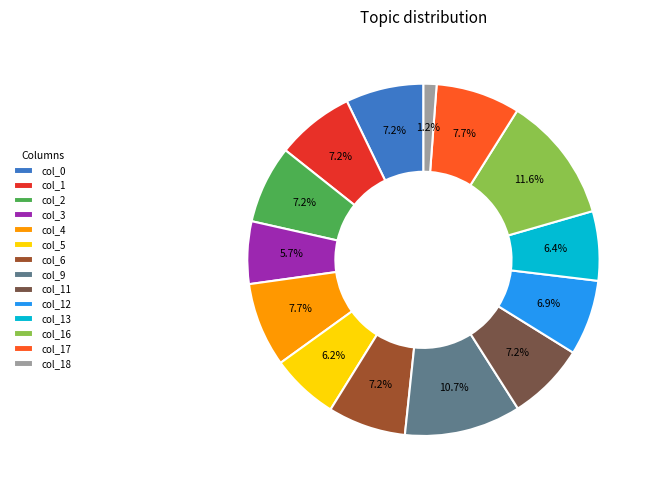

Does col_9 represent more than half of the total?

No